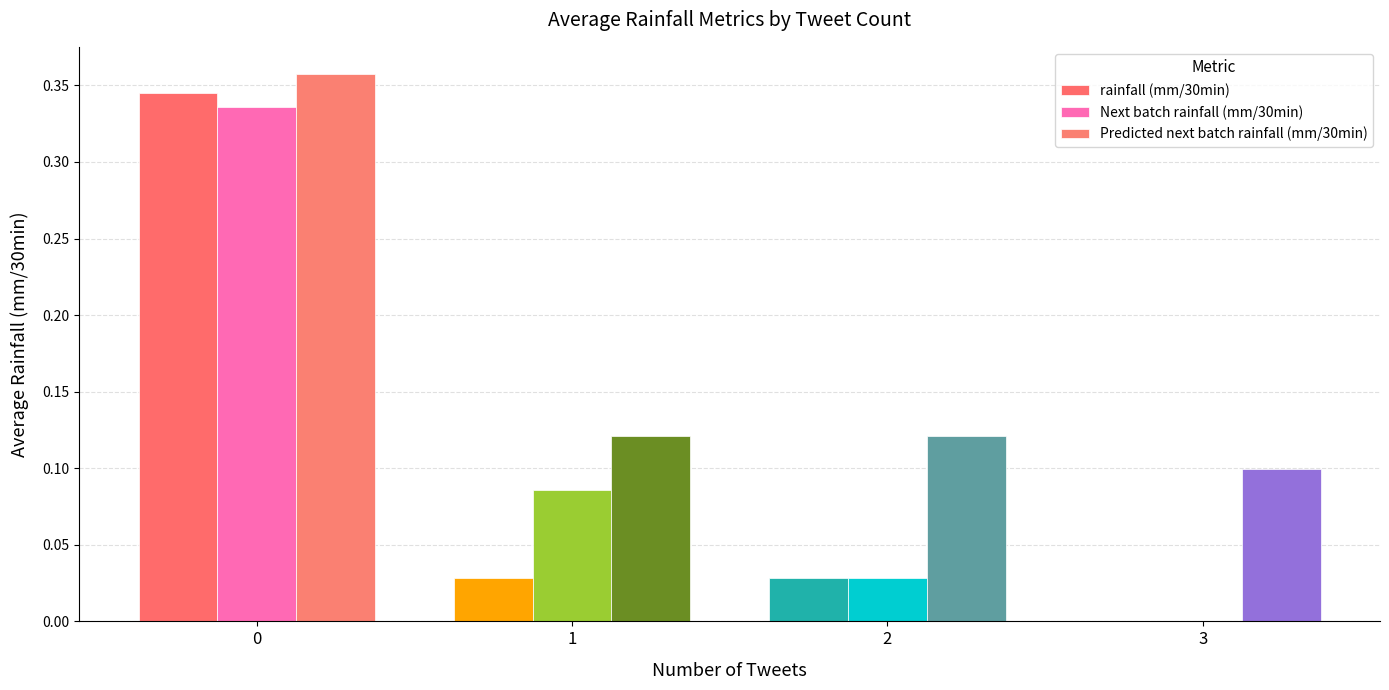

Rank the series by their average value, from highest to lowest.

Predicted next batch rainfall (mm/30min), Next batch rainfall (mm/30min), rainfall (mm/30min)